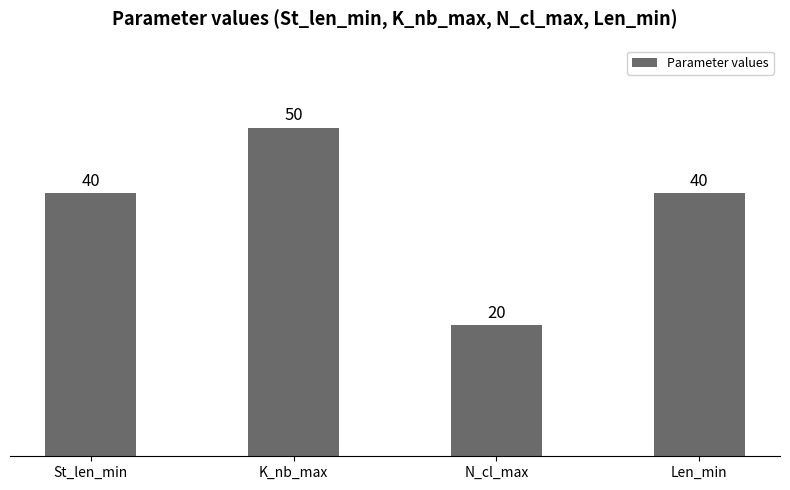

Which label corresponds to the largest value in the chart?

K_nb_max